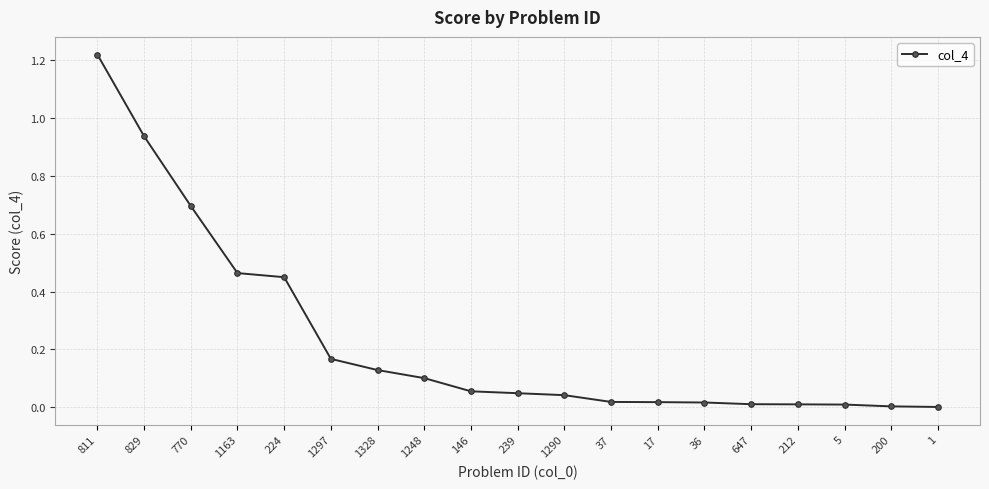

The chart shows a value of 0.0 at 1290. True or false?

True